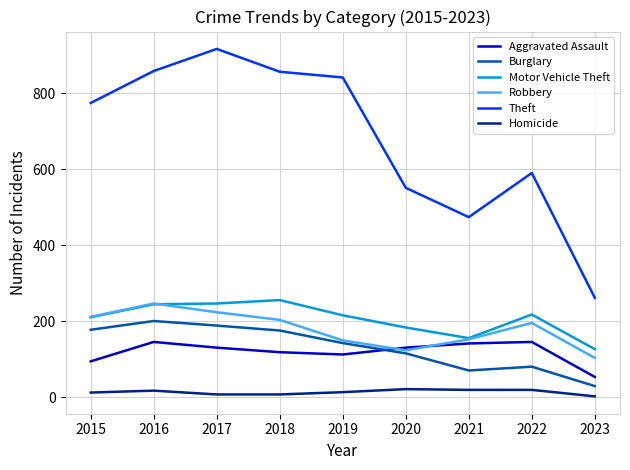

Is the value of Motor Vehicle Theft at 2020 greater than the value of Homicide at 2019?

Yes